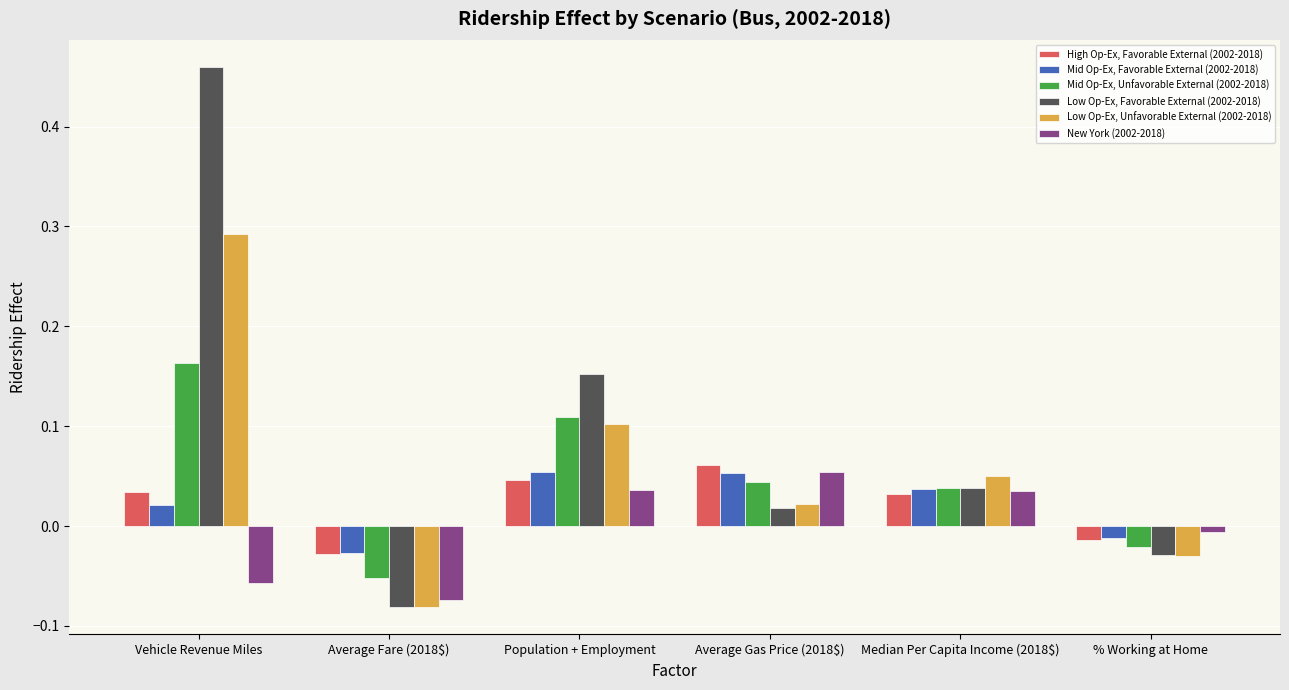

Is the value of New York (2002-2018) at Vehicle Revenue Miles greater than the value of Mid Op-Ex, Unfavorable External (2002-2018) at Median Per Capita Income (2018$)?

No